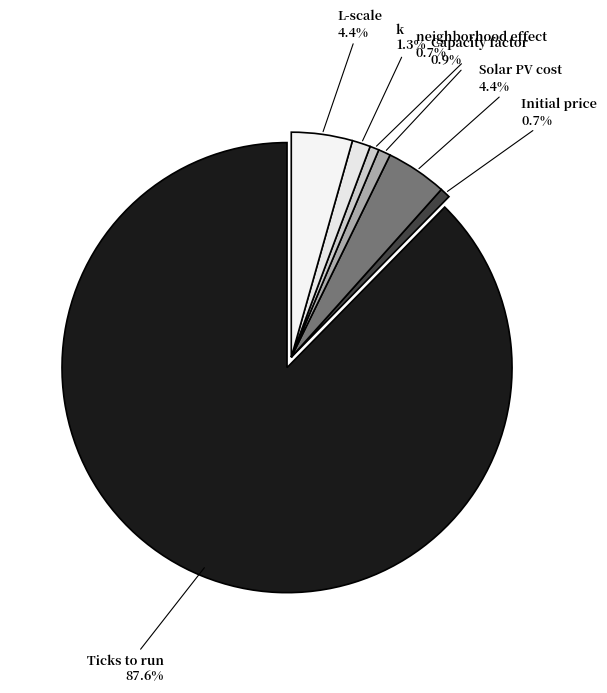

How many slices are in this pie chart?

7